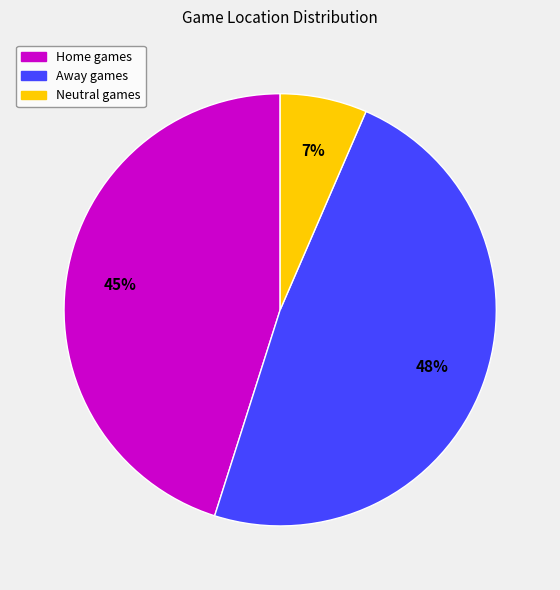

Which category has the smallest portion of the pie?

Neutral